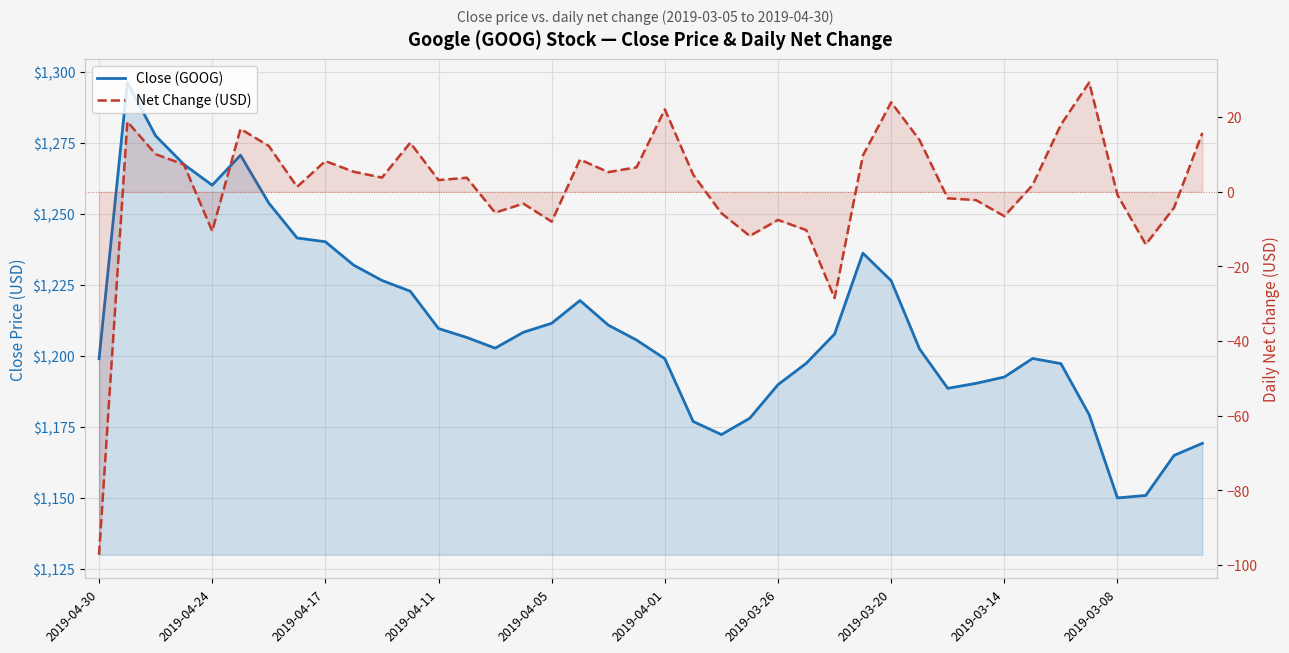

At how many categories does at least one series exceed 12?

40